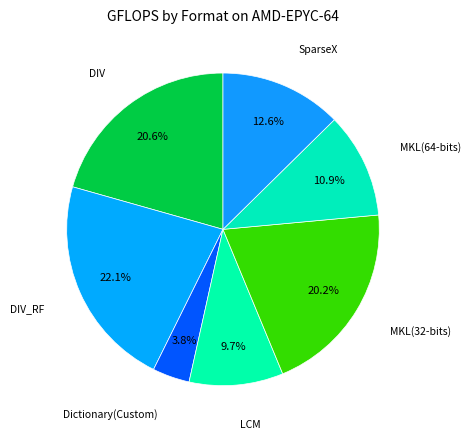

Count the number of slices in the pie.

7